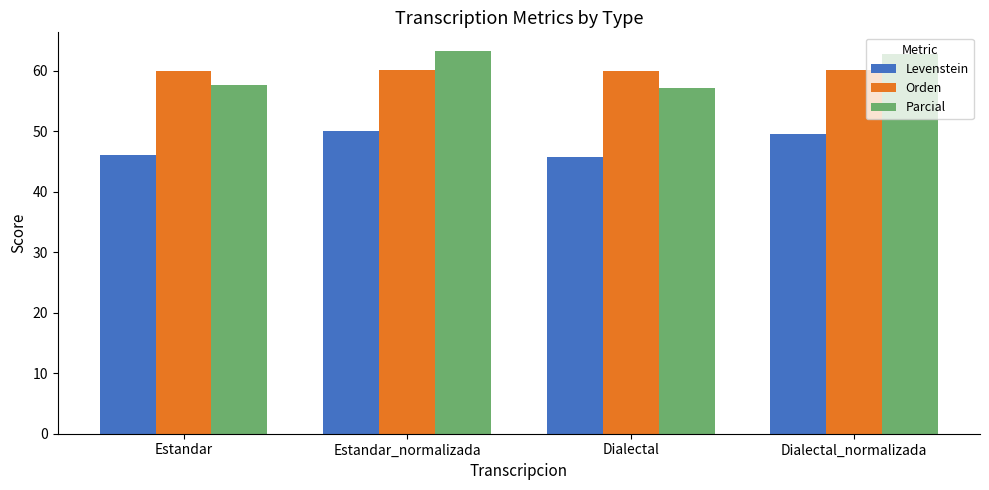

How many data points in Parcial are above 62?

2